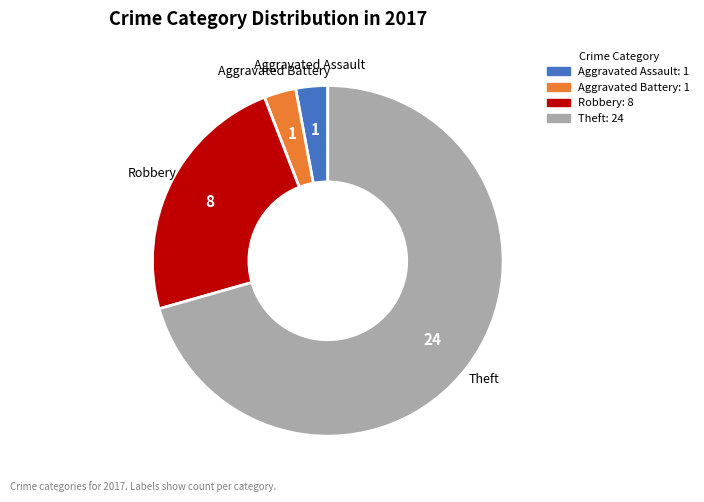

The Theft slice represents 77% of the pie. True or false?

False